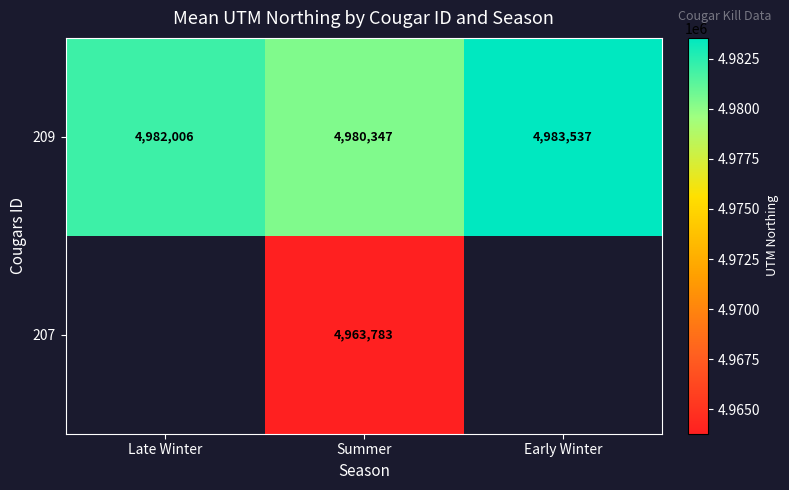

At which label is 209 closest to 4981942?

Late Winter